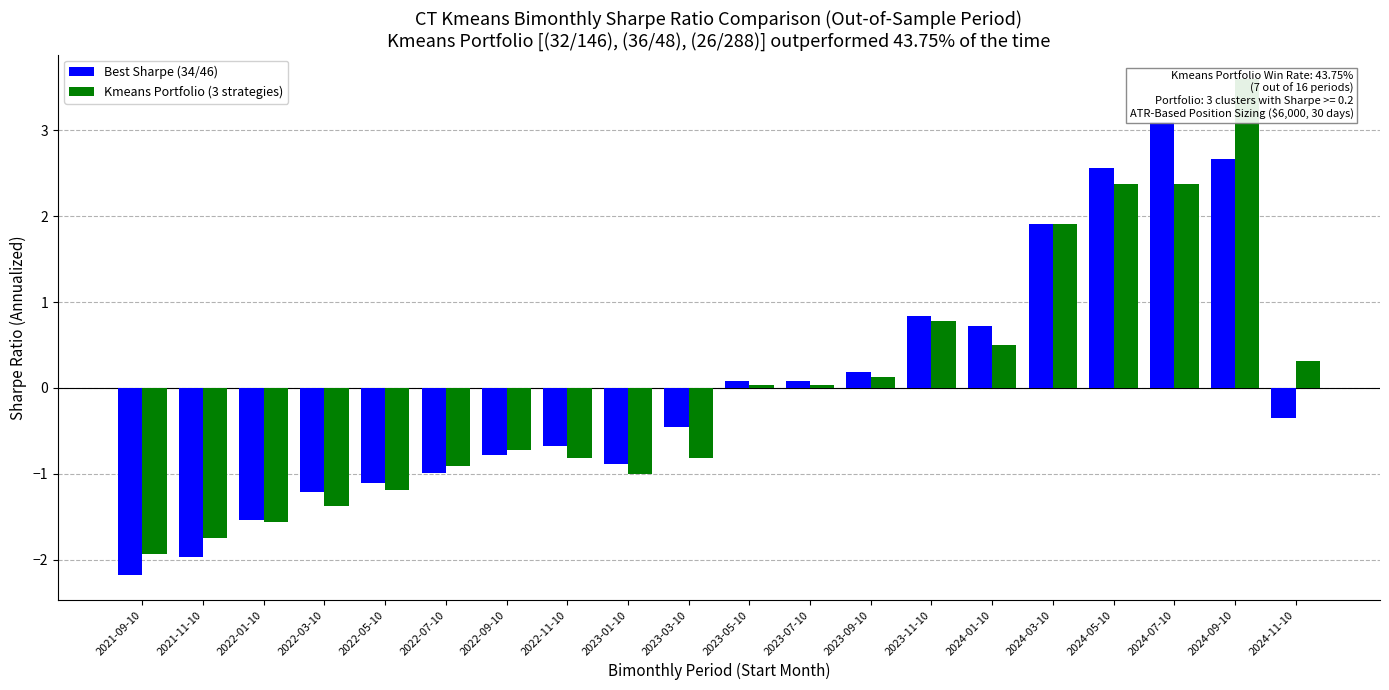

At which label does Kmeans Portfolio (3 strategies) reach its minimum?

2021-09-10